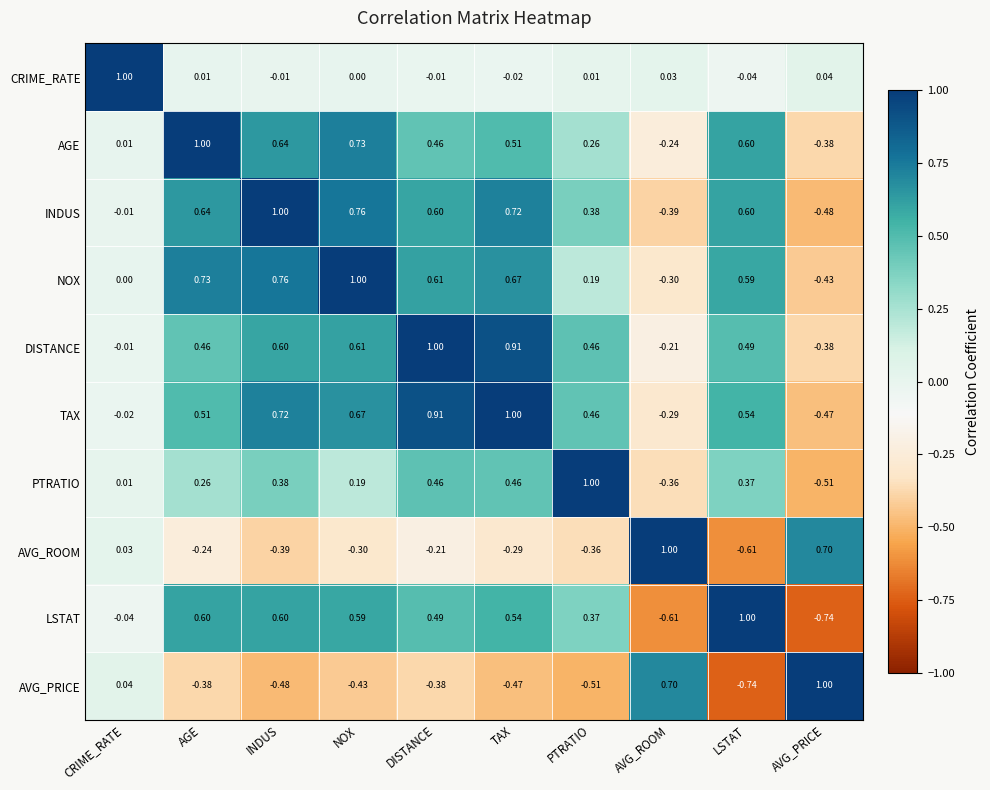

Which series has the largest total across all categories?

TAX